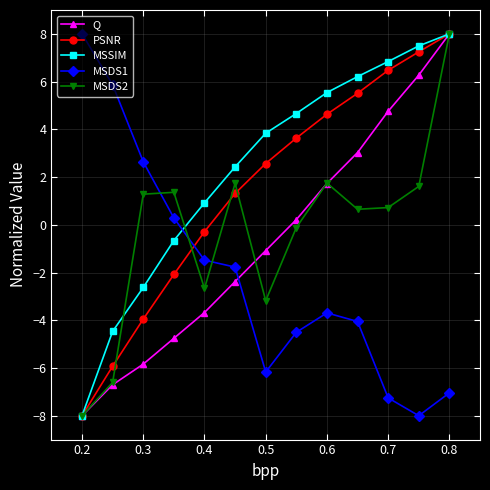

How many data points in Q are less than -1?

7